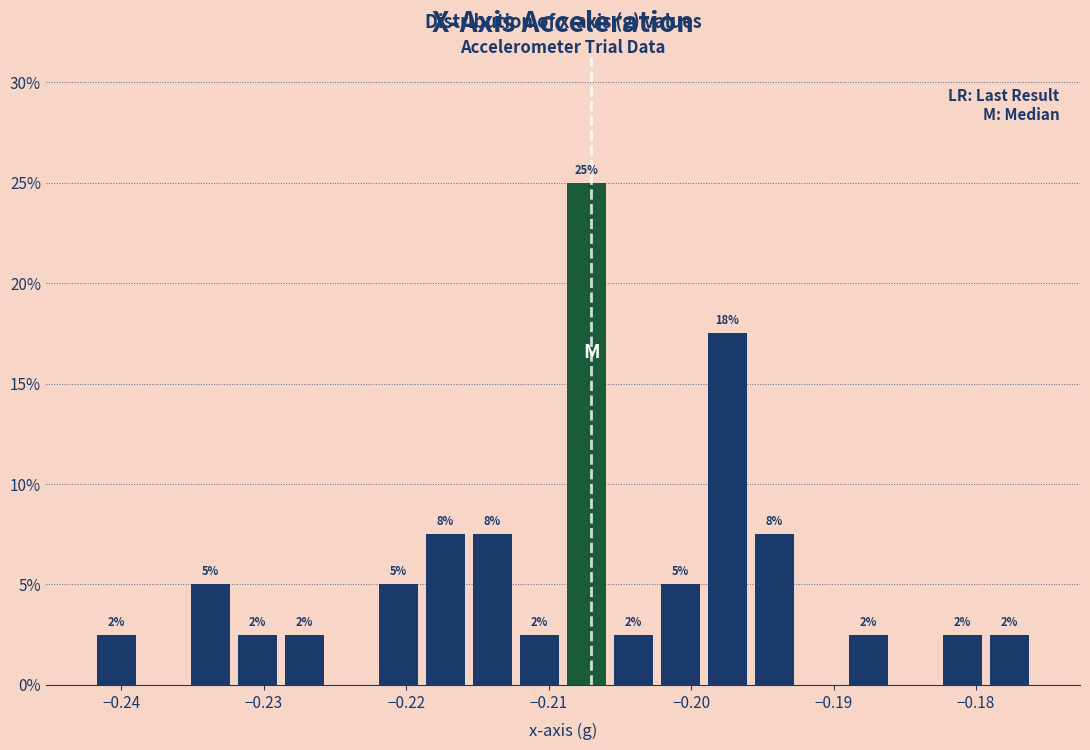

Read against the x-axis, roughly where is the centre of the tallest bar?

-0.207